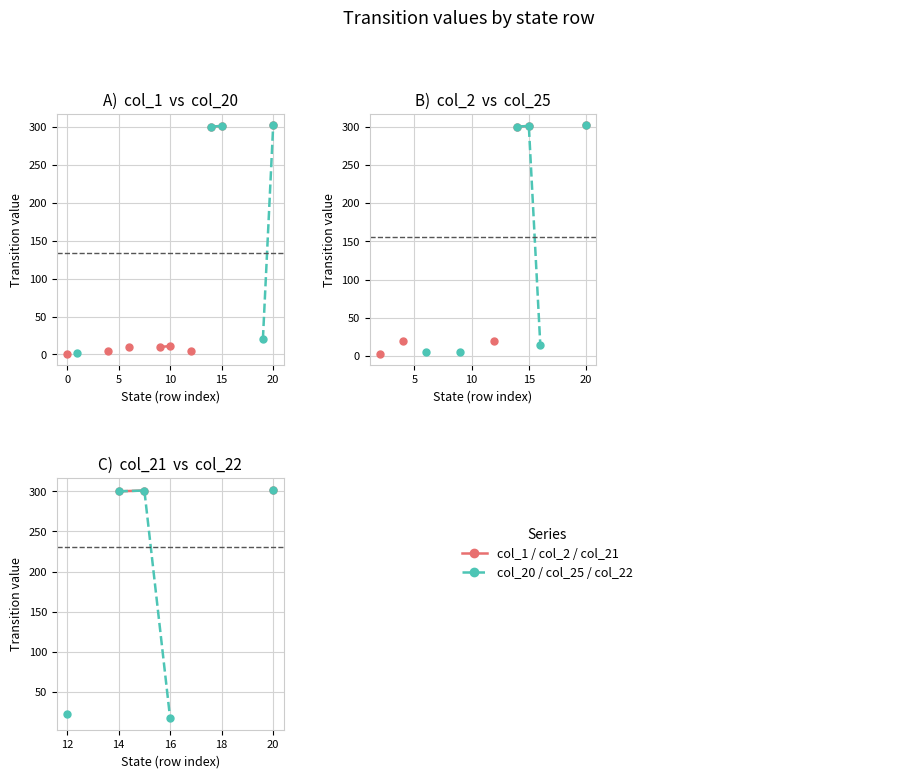

True or false: col_2 and col_22 intersect in this chart.

False